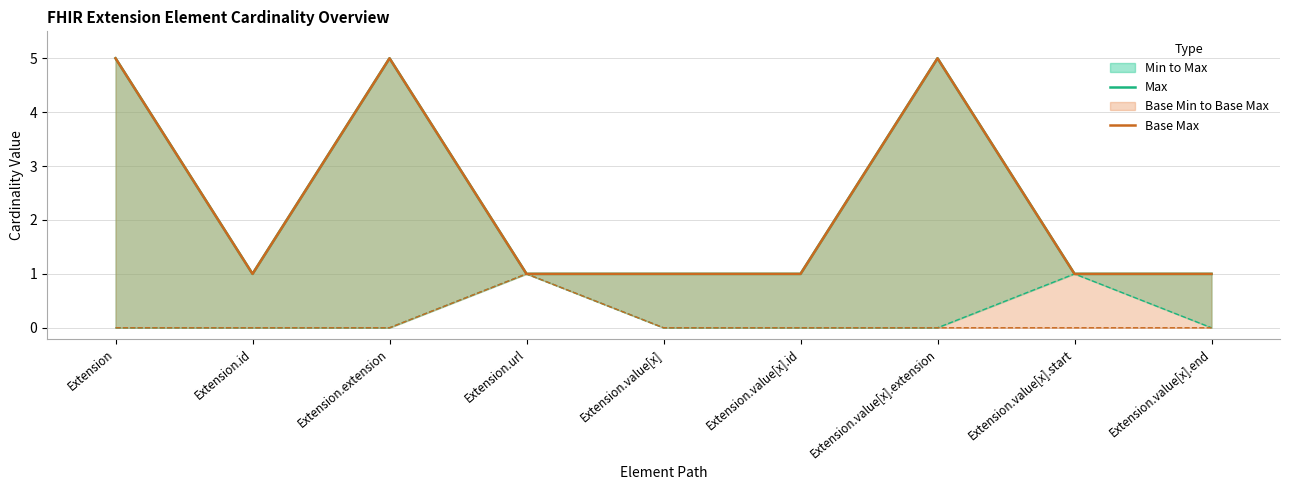

How many interior local peaks does the Max series have?

2